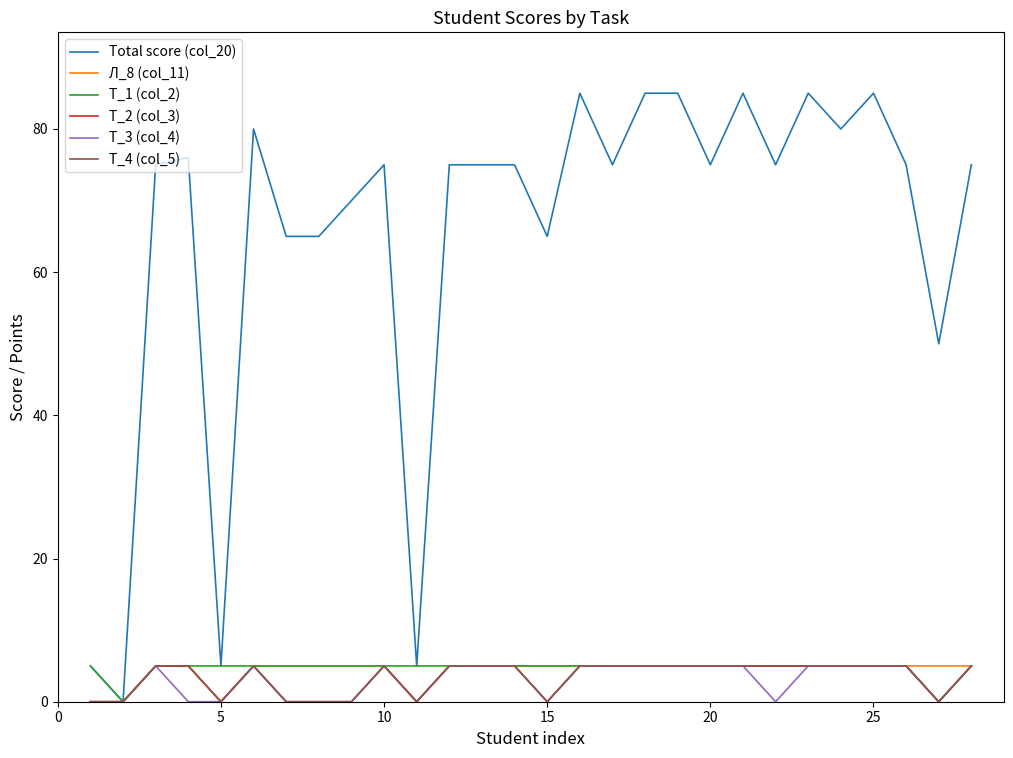

Which category has the highest value in the Л_8 (col_11) series?

10